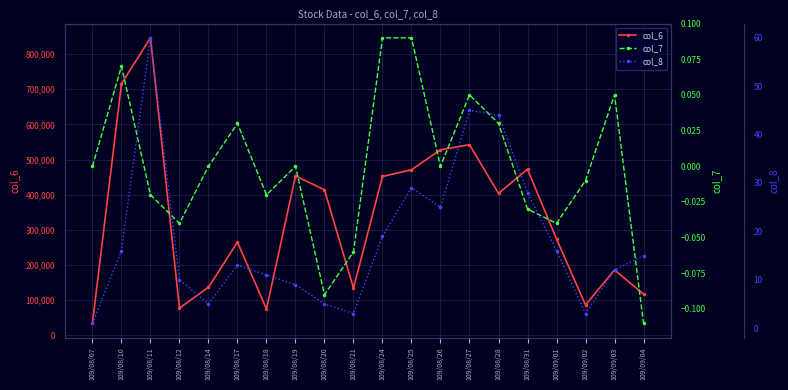

At how many categories does at least one series exceed 383351?

10